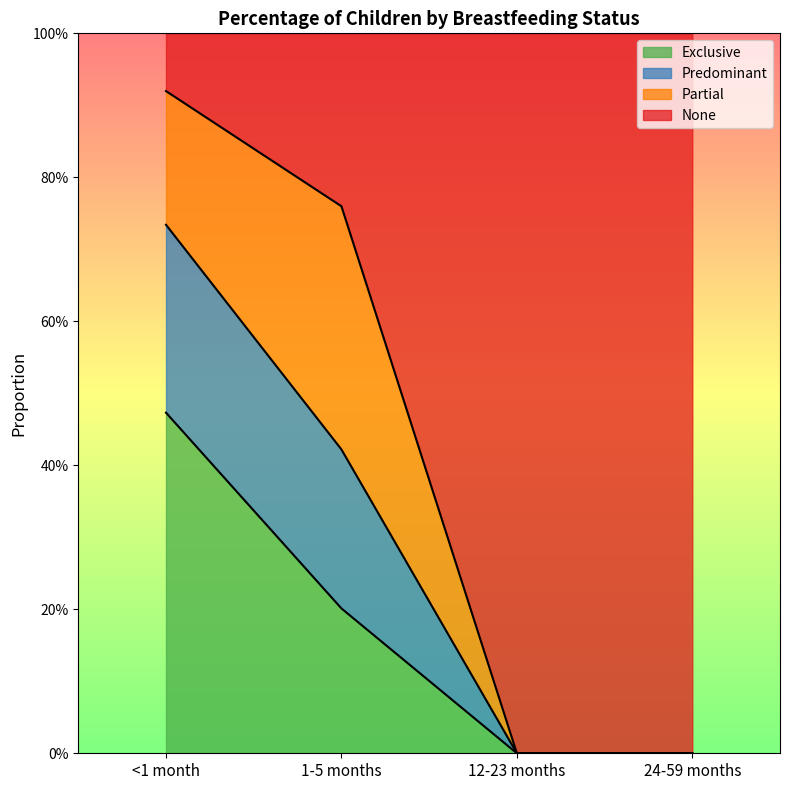

The Predominant series shows 0.2 at 1-5 months. True or false?

False